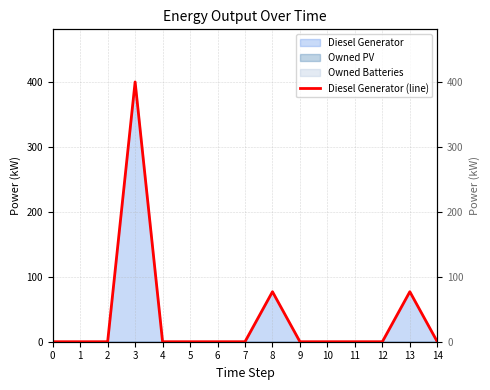

True or false: there are more than 0 points higher than both neighbors.

True